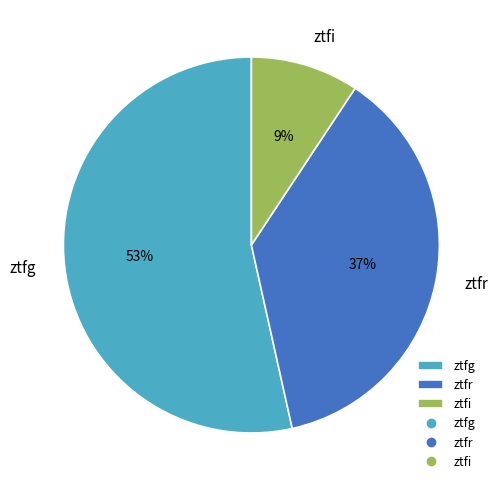

Count the number of slices in the pie.

3